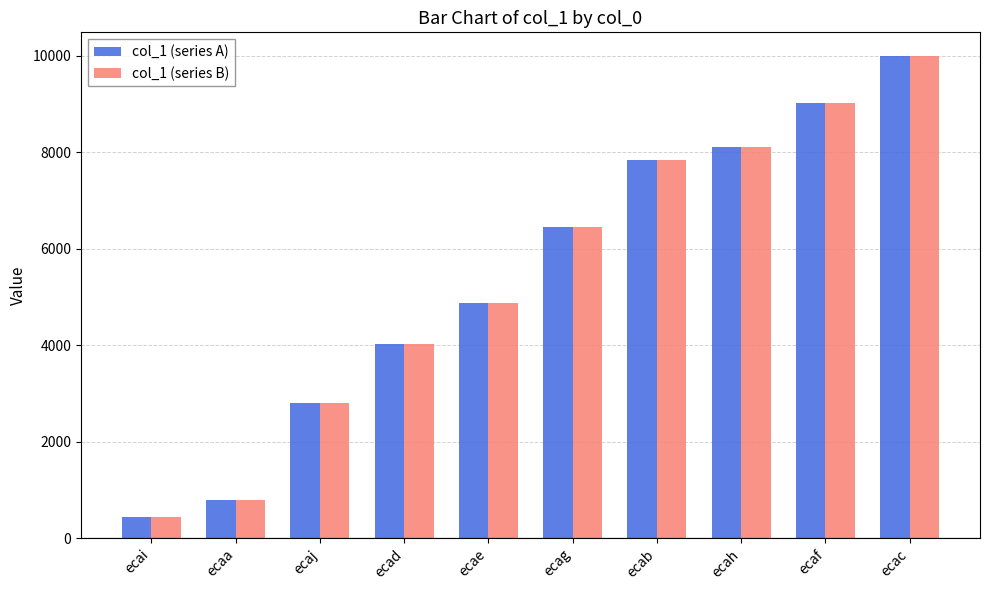

What is the value of the col_1 (series A) bar at the 1st from the left?

442